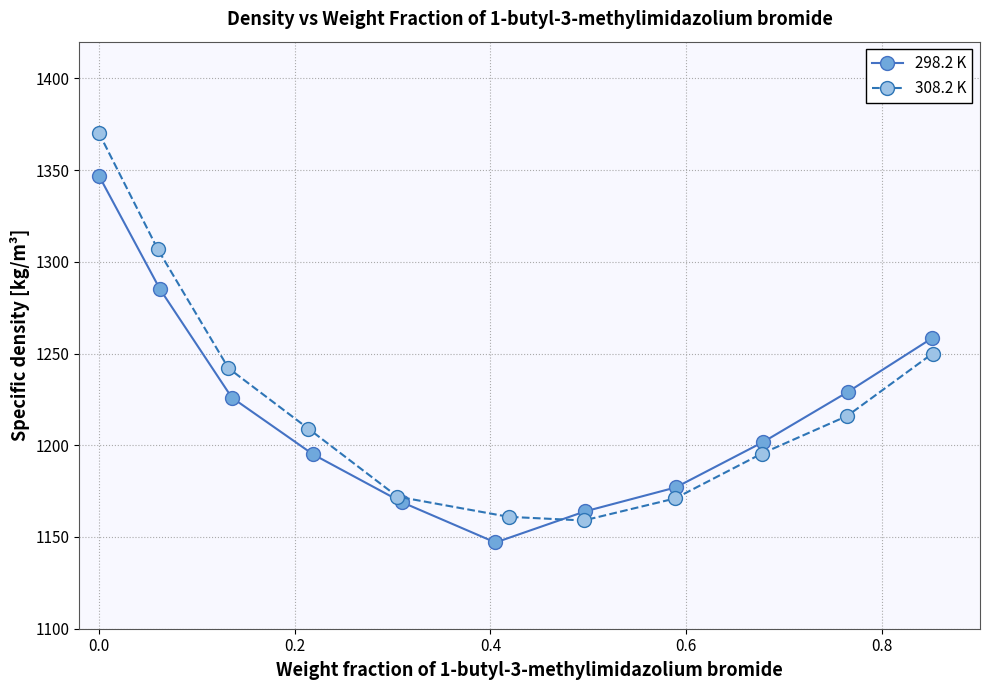

What is the lowest value of the 298.2 K series?

1147.0